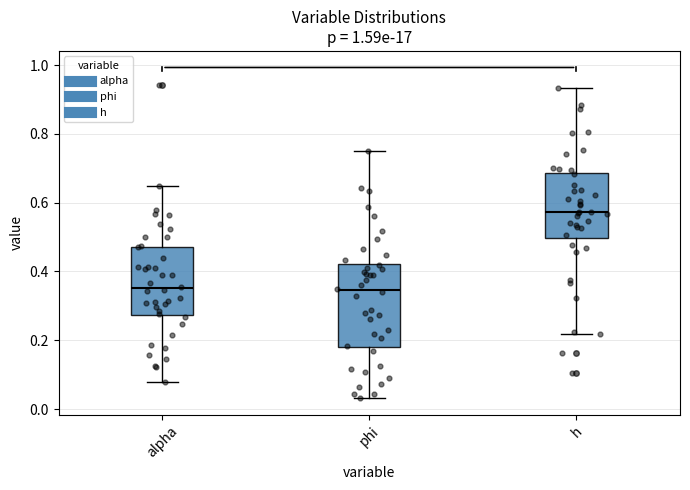

Reading left to right, transcribe this box plot: for each box, give where its median line is, the range the box spans, and where its two whiskers end, as read against the y-axis. The values are not printed on the chart, so give them approximately, as read against the axis.

alpha: median 0.36, box 0.28 to 0.48, whiskers 0.08 to 0.64
phi: median 0.34, box 0.18 to 0.42, whiskers 0.04 to 0.76
h: median 0.58, box 0.50 to 0.68, whiskers 0.22 to 0.94